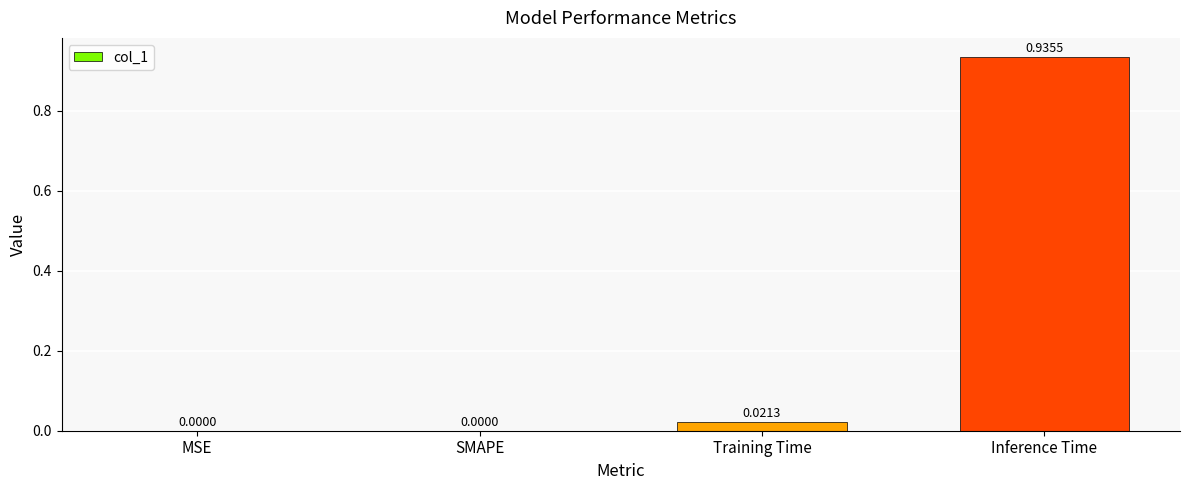

True or false: the data shows 0.0 at MSE.

True